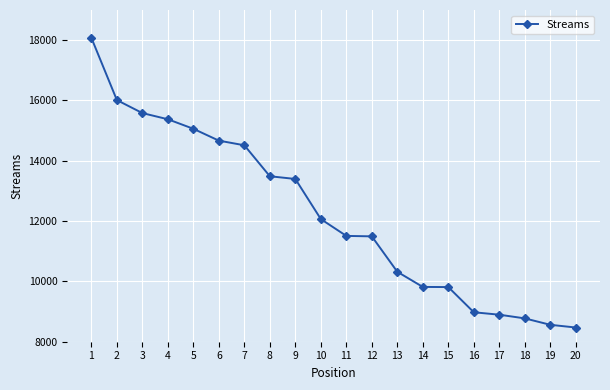

What is the difference between the values at 13 and 11?

1190